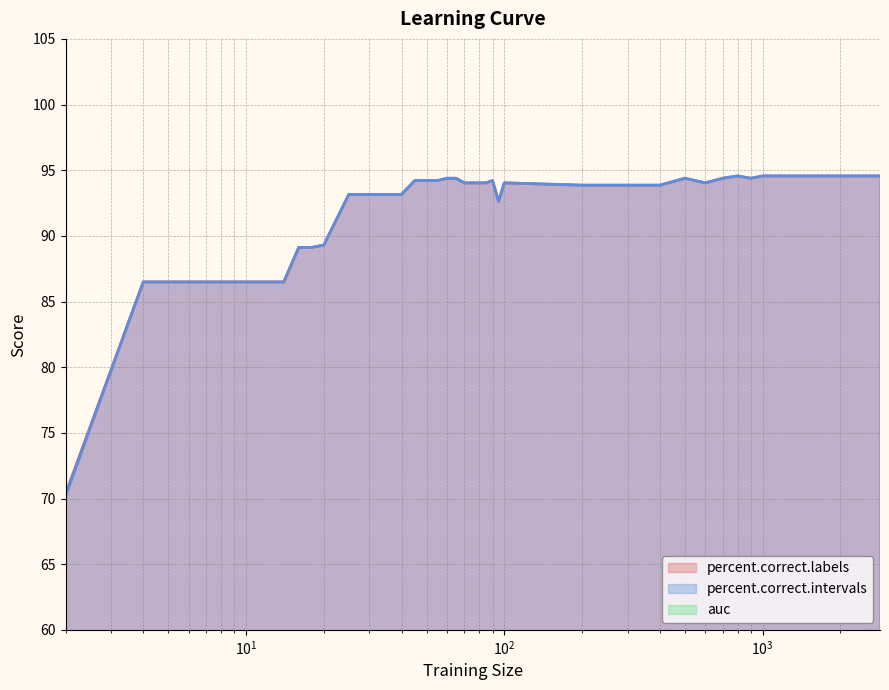

At which category does percent.correct.labels reach its first local peak?

90